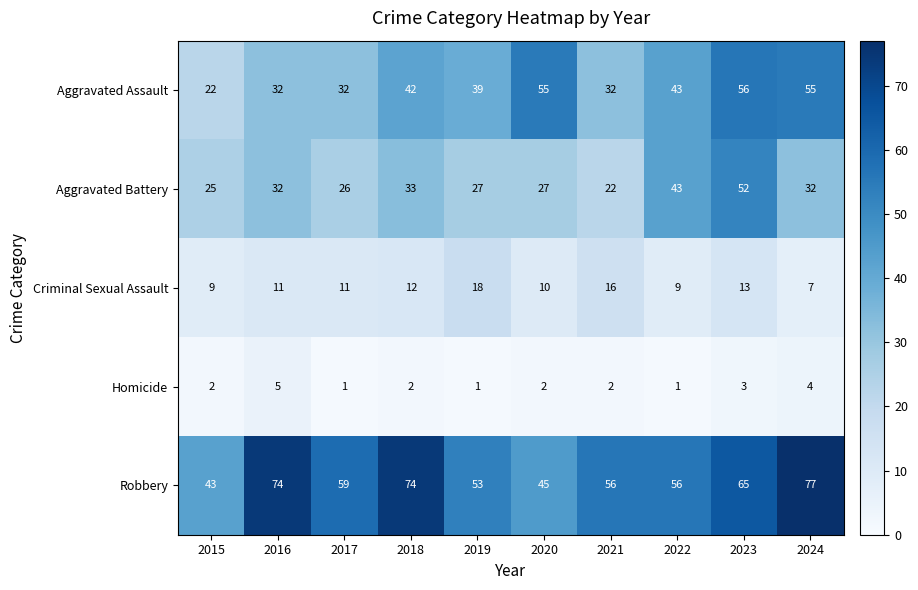

At which label is Aggravated Battery closest to 37?

2018